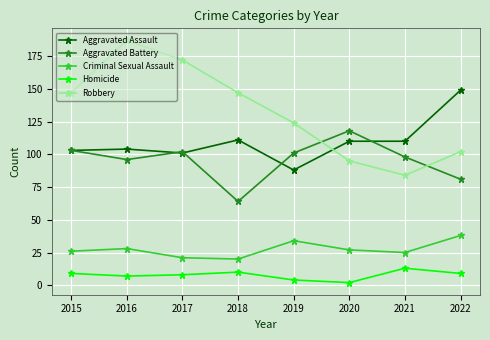

How many lines are shown in the chart?

5